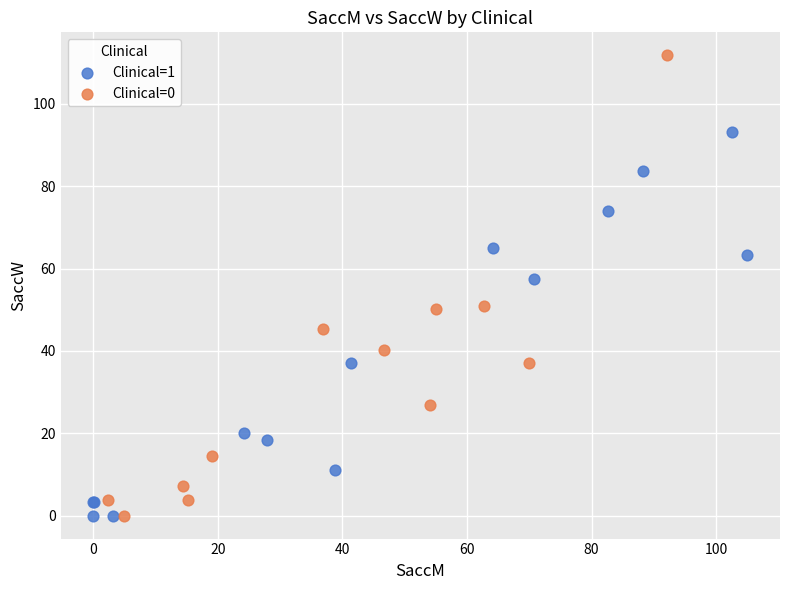

Which series contains the highest Y value?

Clinical=0